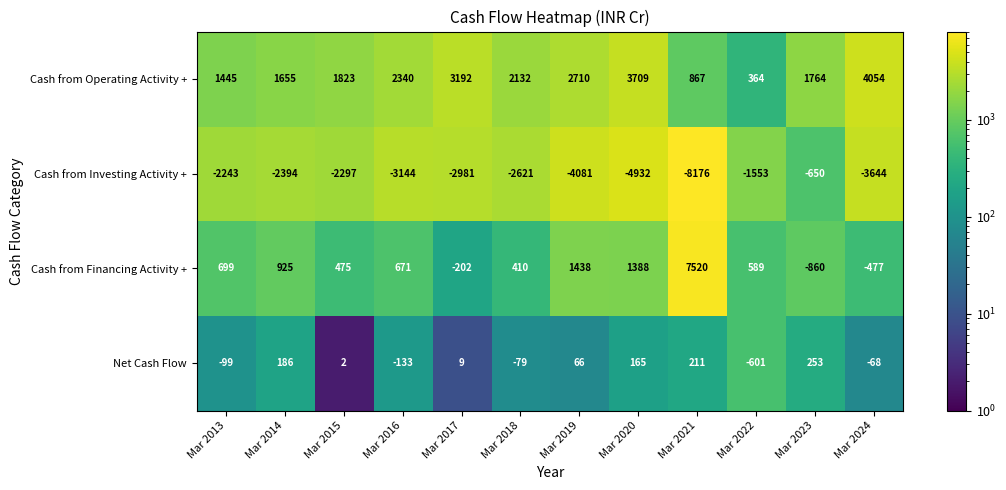

Count the number of categories in the chart.

12